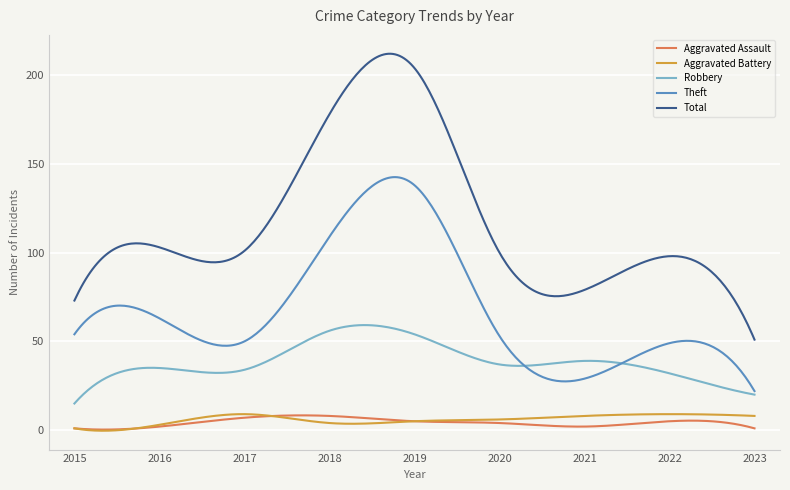

What is the maximum value for Robbery?

59.2